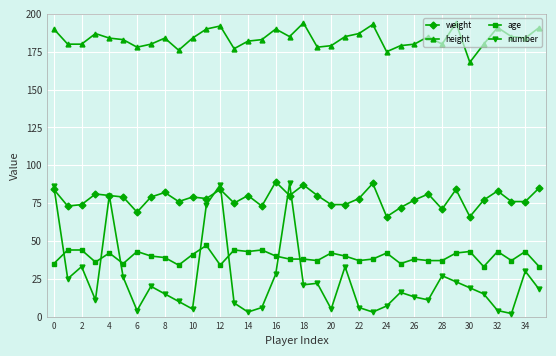

At how many categories does at least one series exceed 157?

36